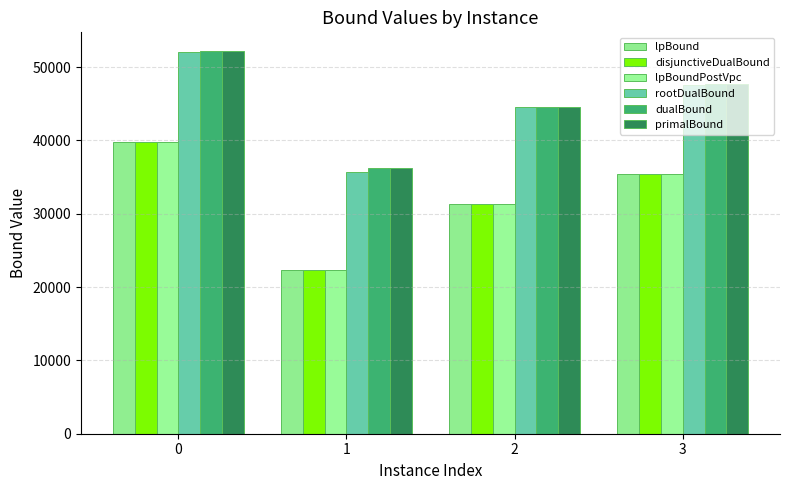

Which series has the largest total across all categories?

primalBound